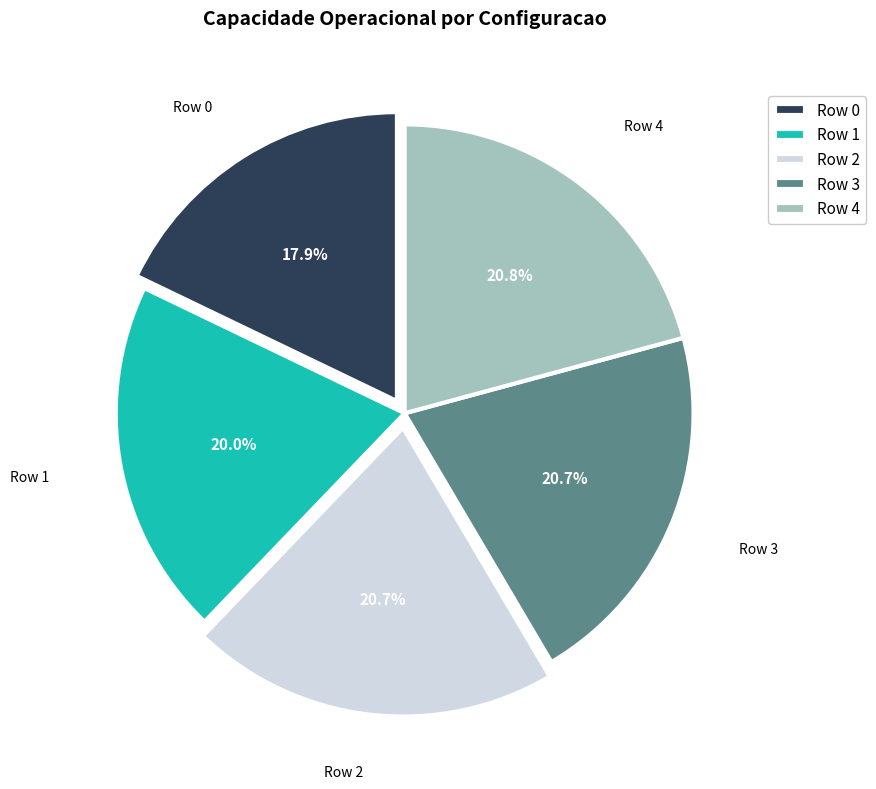

The Row 3 slice represents 21% of the pie. True or false?

True